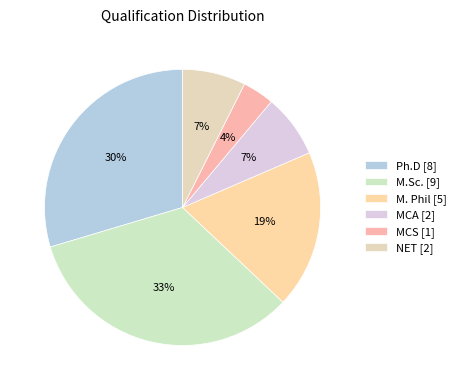

Is M. Phil the majority of the pie?

No